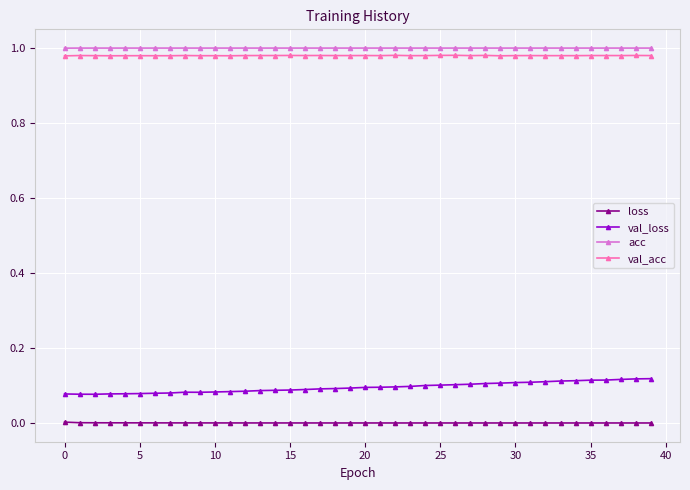

True or false: loss and val_acc cross at least once.

False